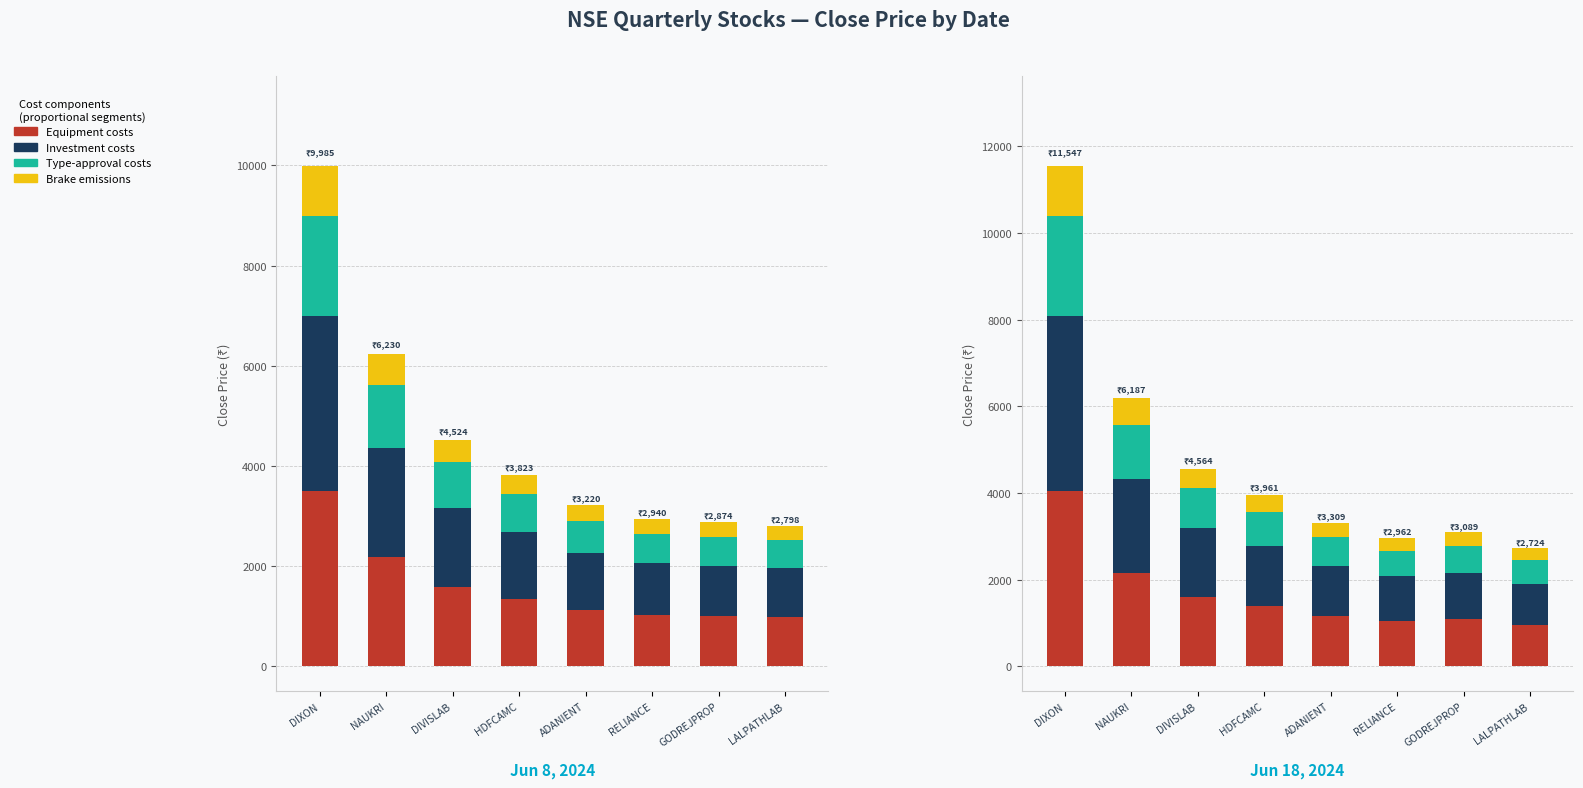

Between DIVISLAB and RELIANCE, which is larger?

DIVISLAB